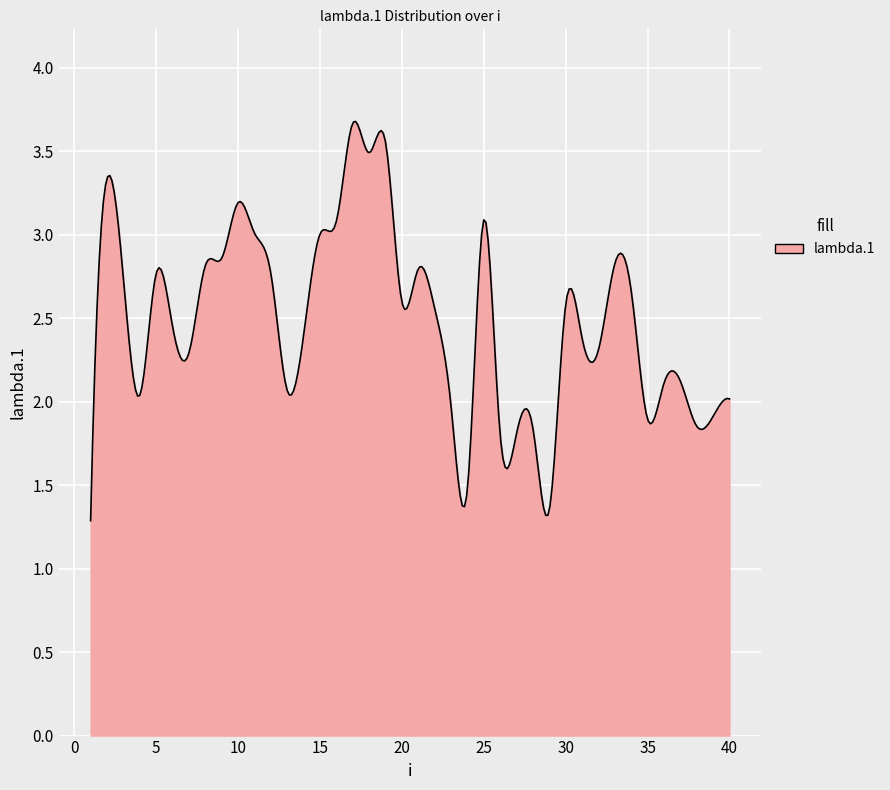

What is the smallest value displayed?

1.3